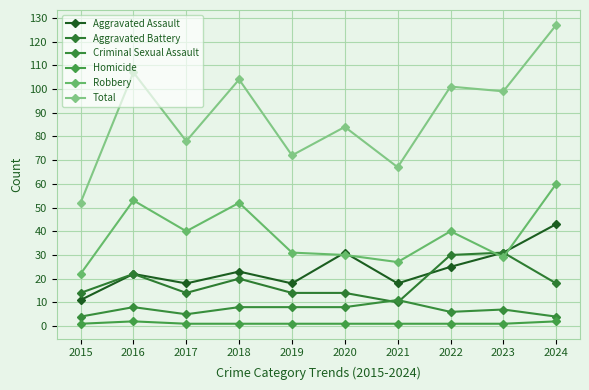

True or false: Homicide and Total intersect in this chart.

False